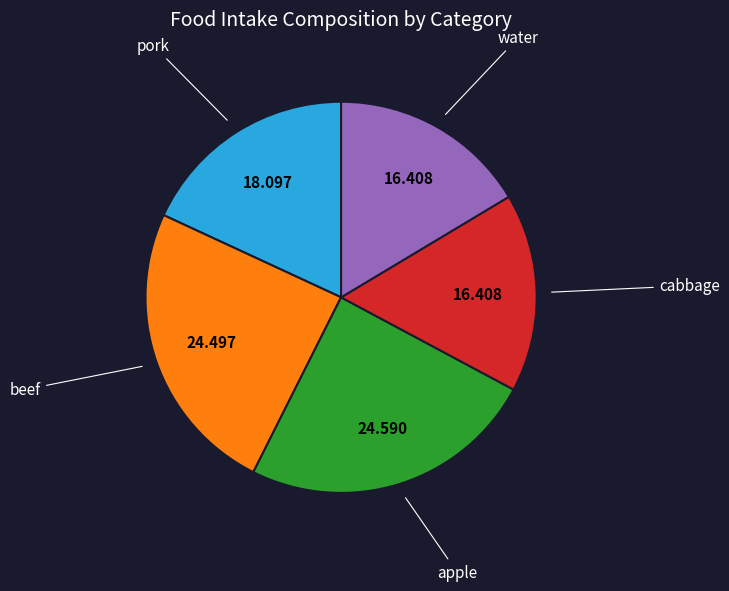

Is there any slice that represents more than half of the pie?

No